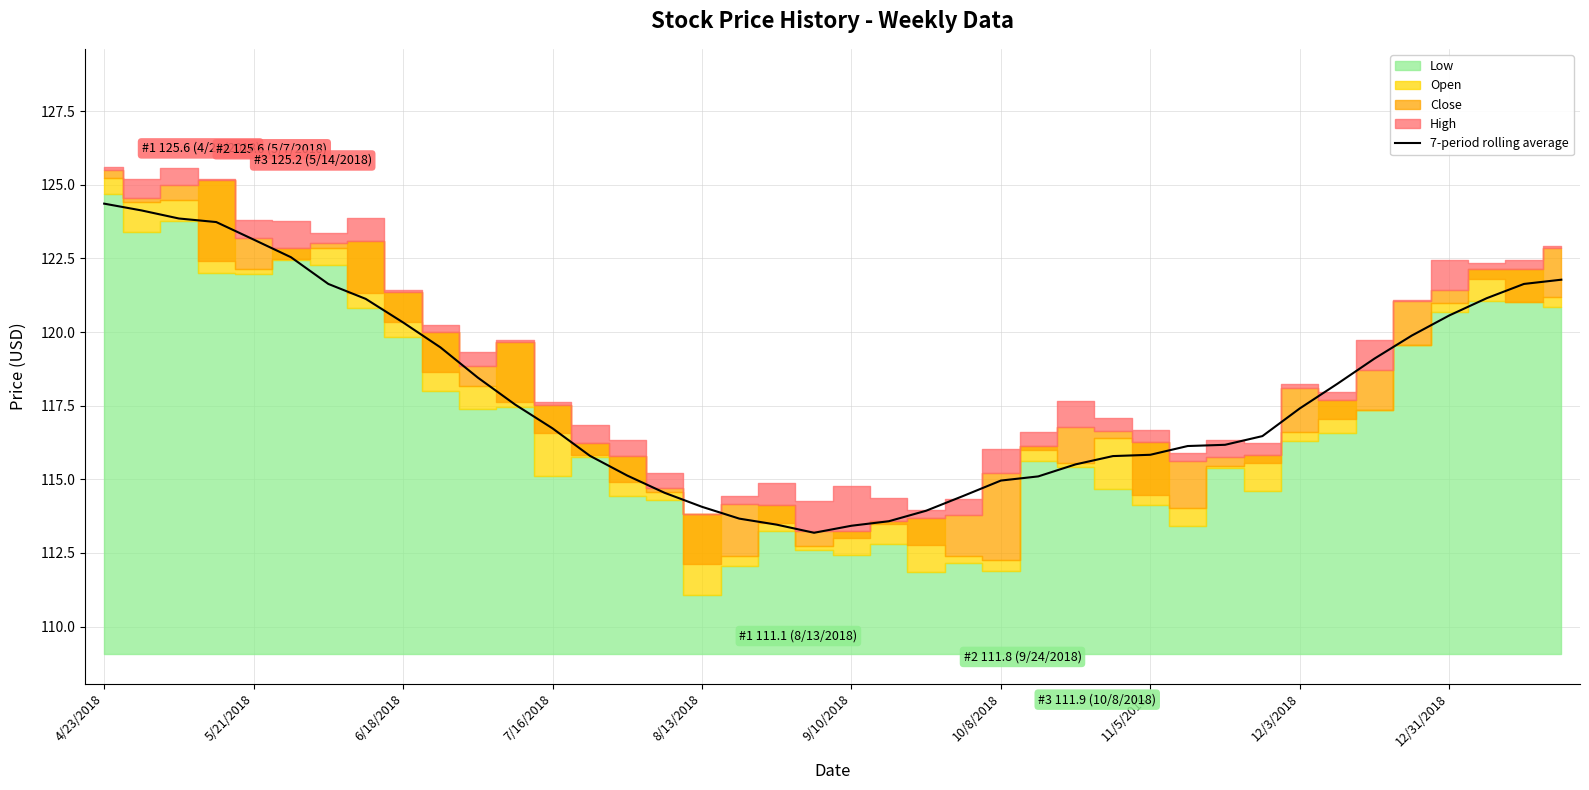

At which label does 7-period rolling average first exceed 117?

4/23/2018